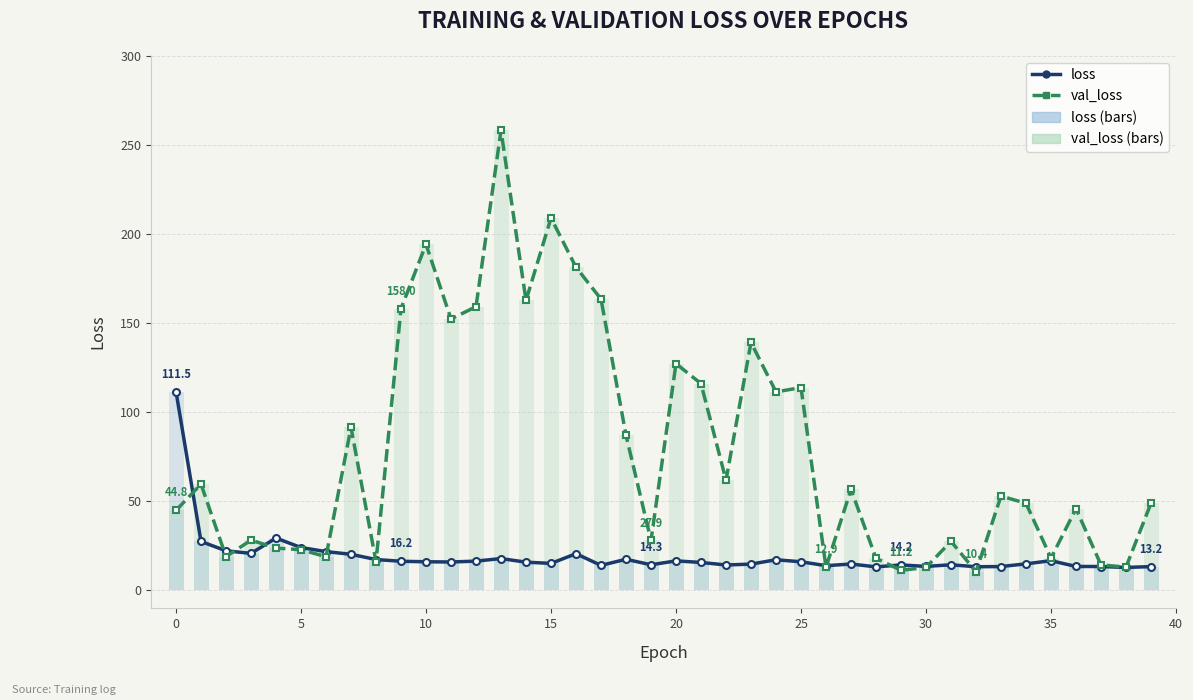

What is the label of the 18th bar from the right?

22